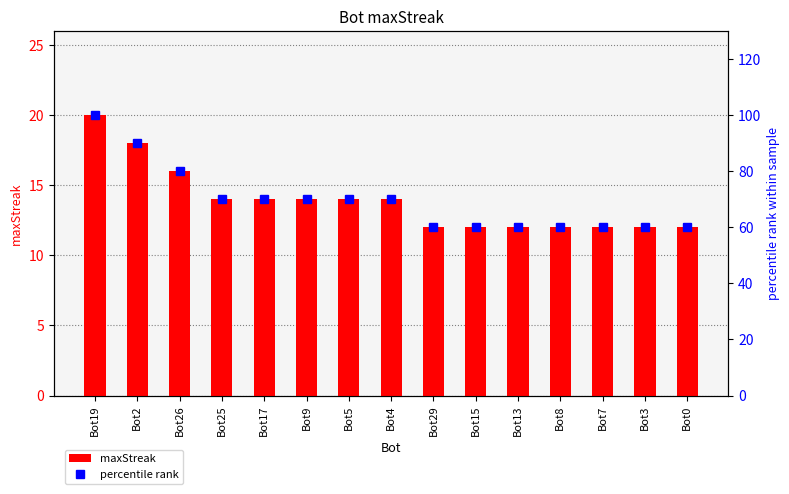

List the series in order of their peak value, lowest first.

maxStreak, percentile rank